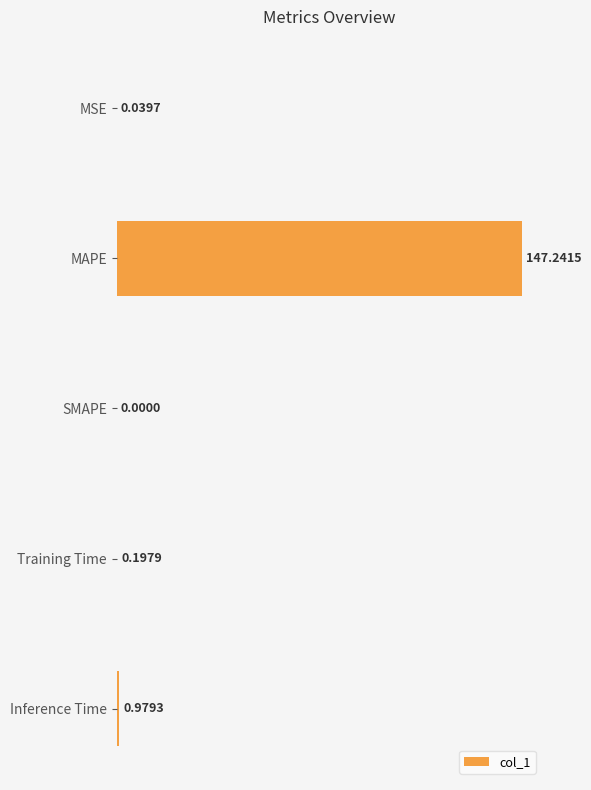

How many values are above zero?

4